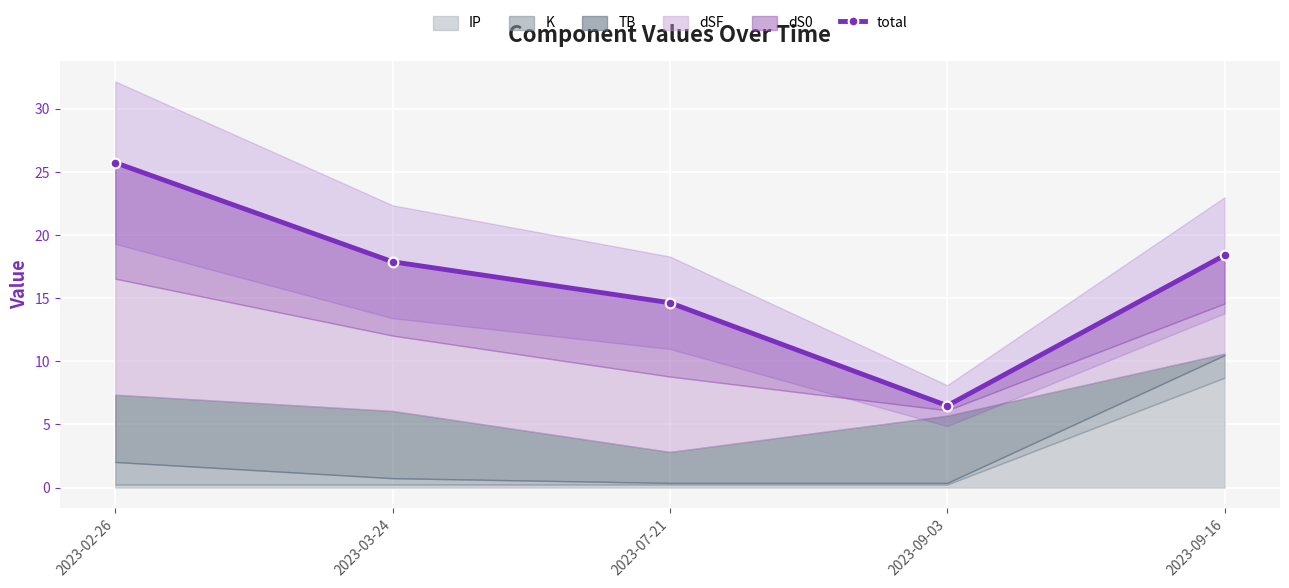

What is the sum of the values at 2023-07-21 and 2023-03-24?

32.5